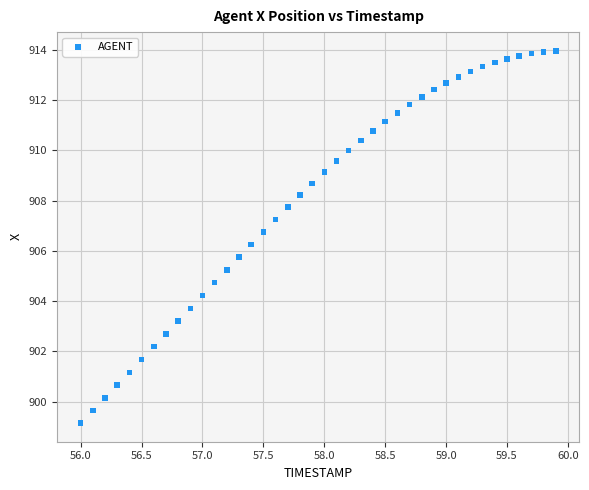

What is the range of Y values (max minus min)?

14.8